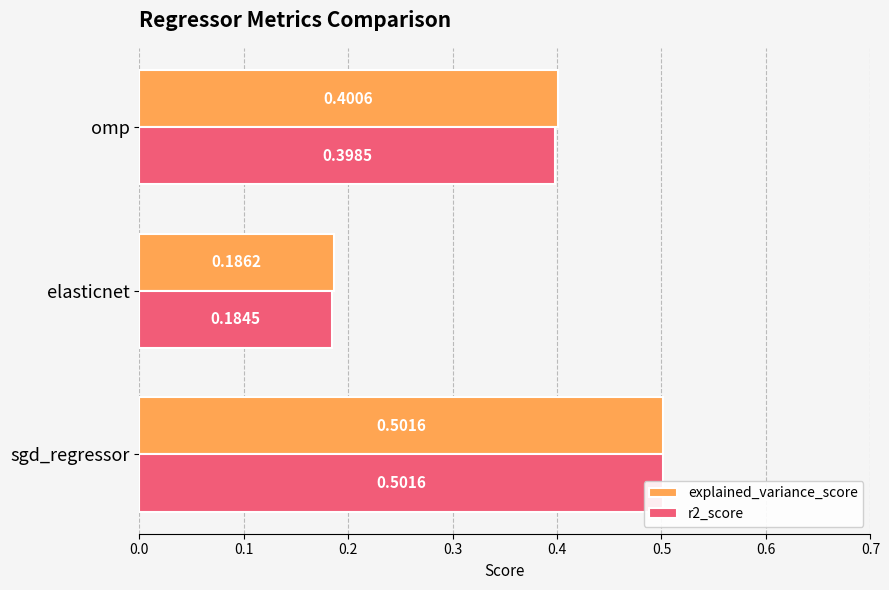

What is the value of the explained_variance_score bar at the 3rd from the left?

0.4